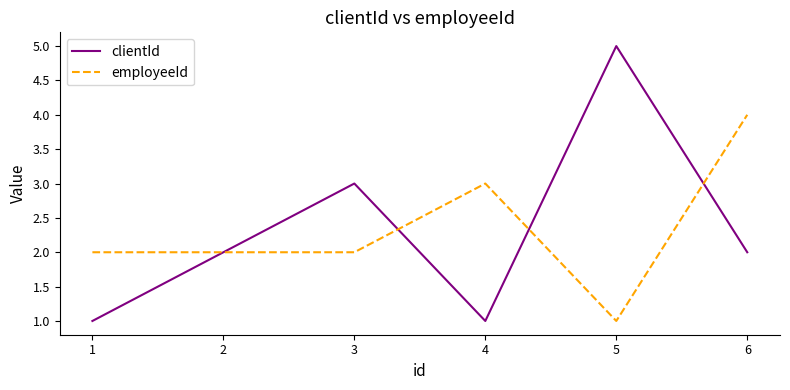

Is the value of employeeId at 4 greater than the value of clientId at 1?

Yes